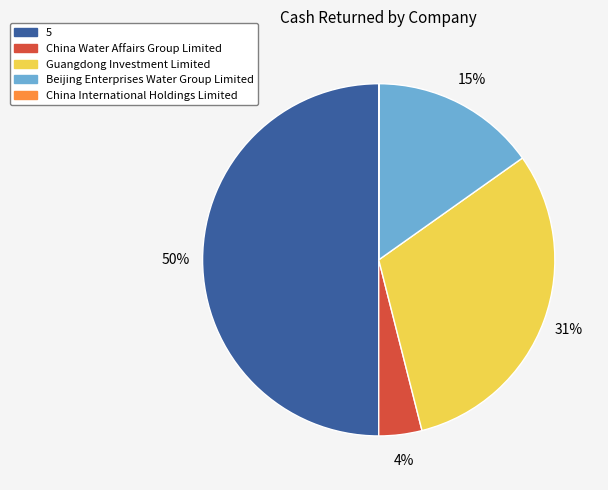

To the nearest percent, what percentage of the pie is China Water Affairs Group Limited?

4%